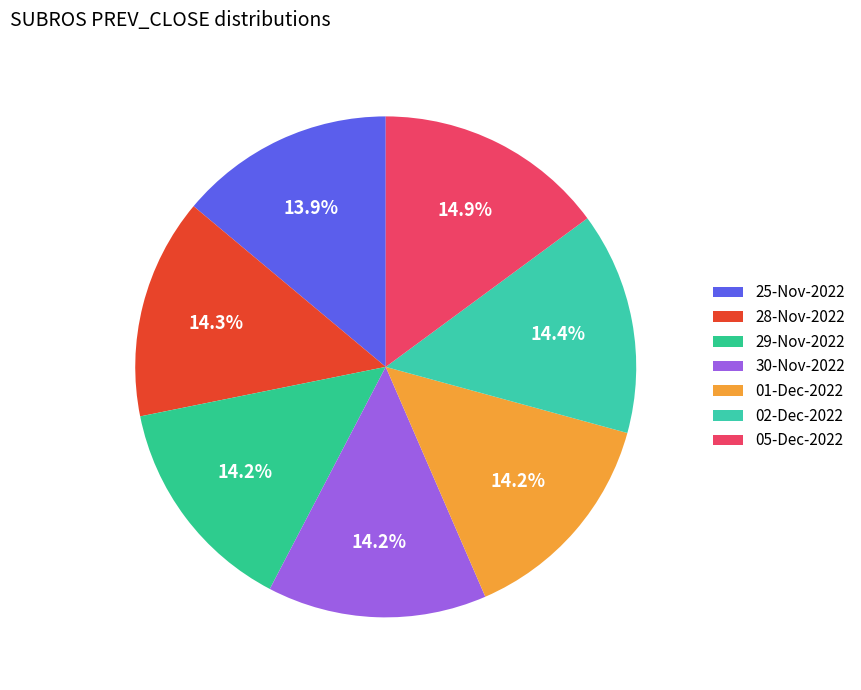

What is the smallest slice in the pie chart?

25-Nov-2022